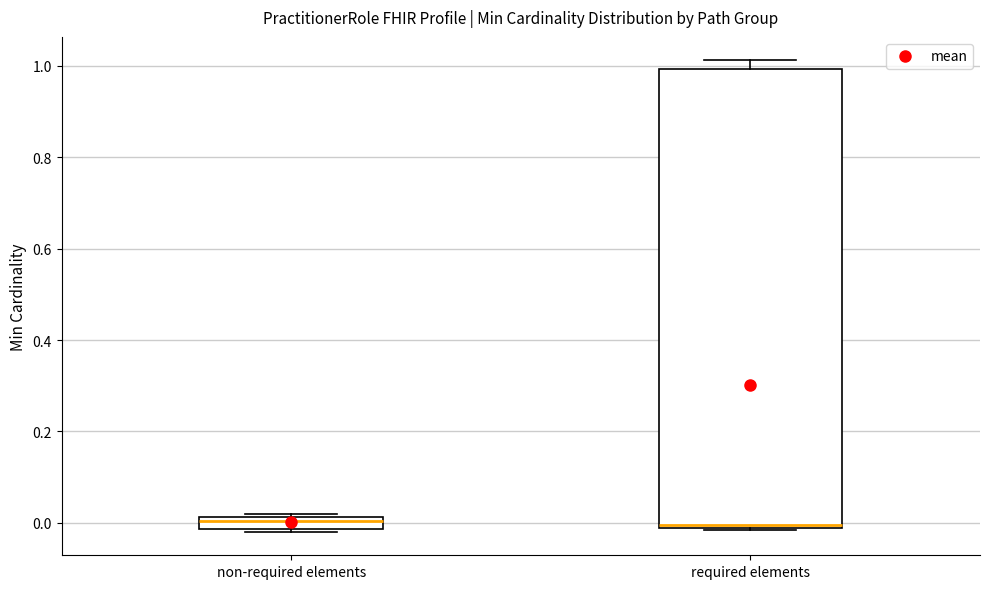

Comparing the boxes themselves (not the whiskers), which one is the tallest?

required elements